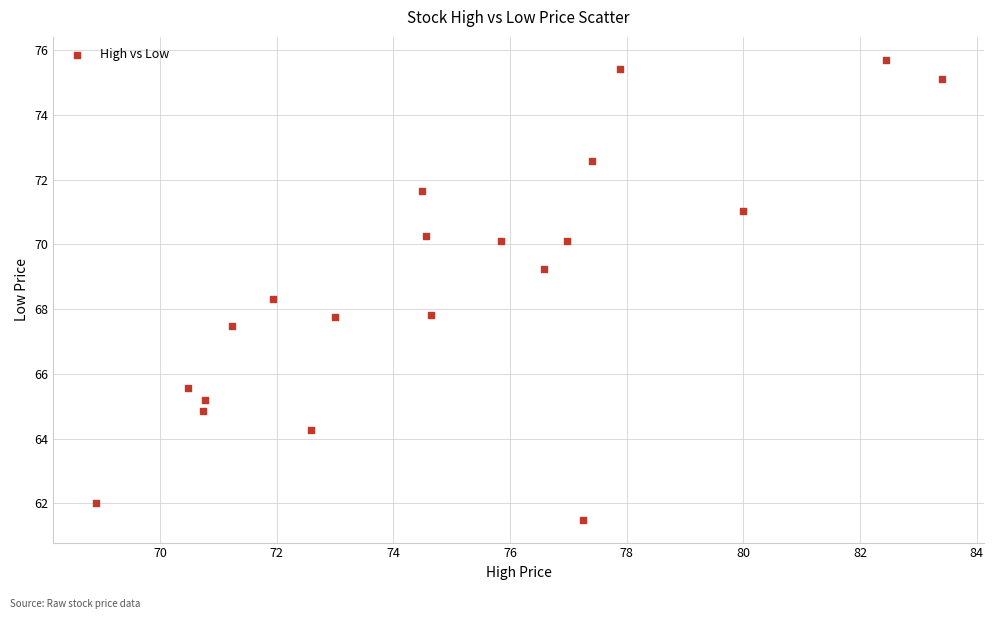

What is the range of X values (max minus min)?

14.5